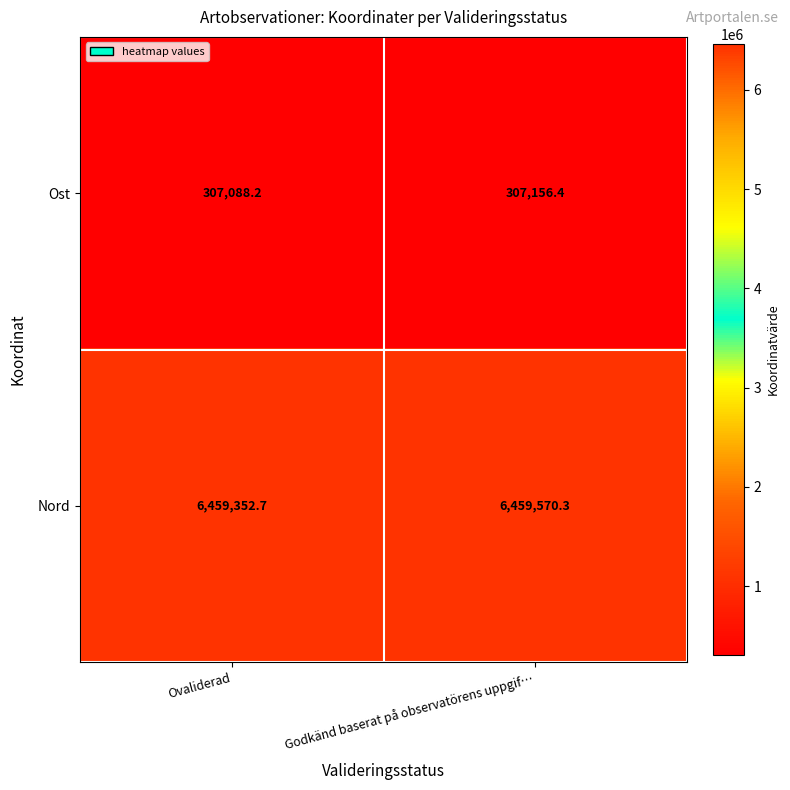

List the series in order of their overall mean, lowest first.

Ost, Nord